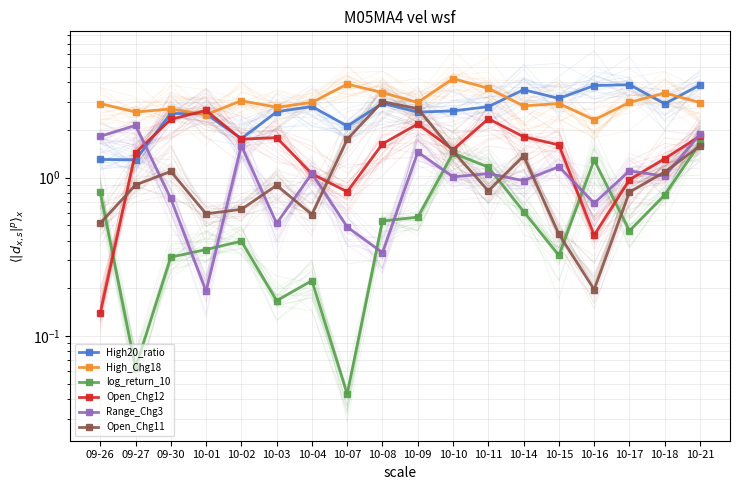

Which series has the largest range (max minus min)?

Open_Chg11